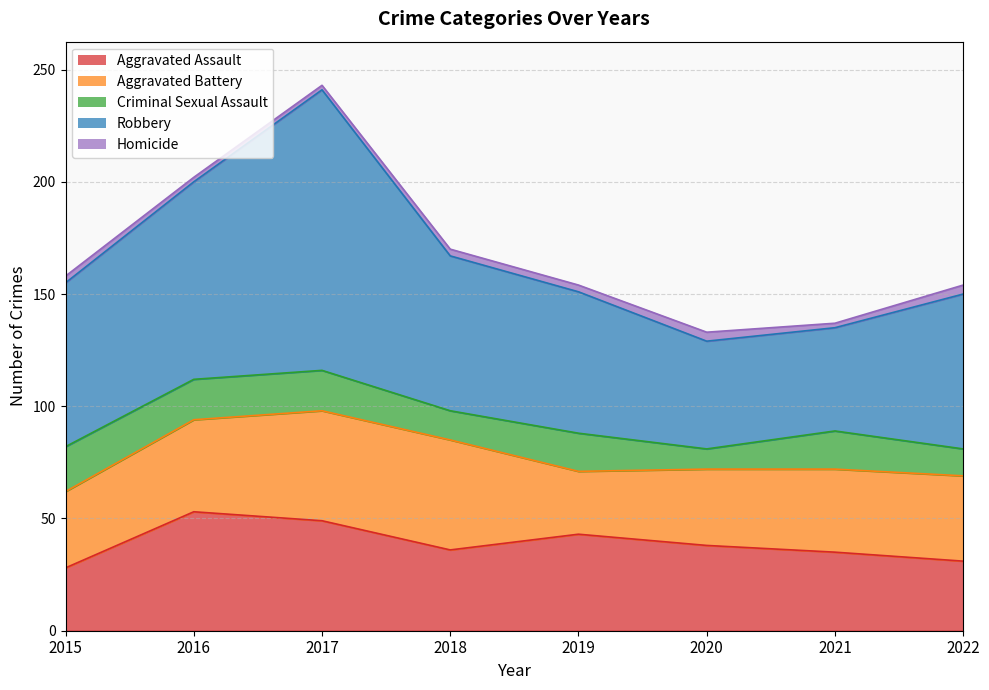

What is the difference between the highest and lowest values at 2015?

70